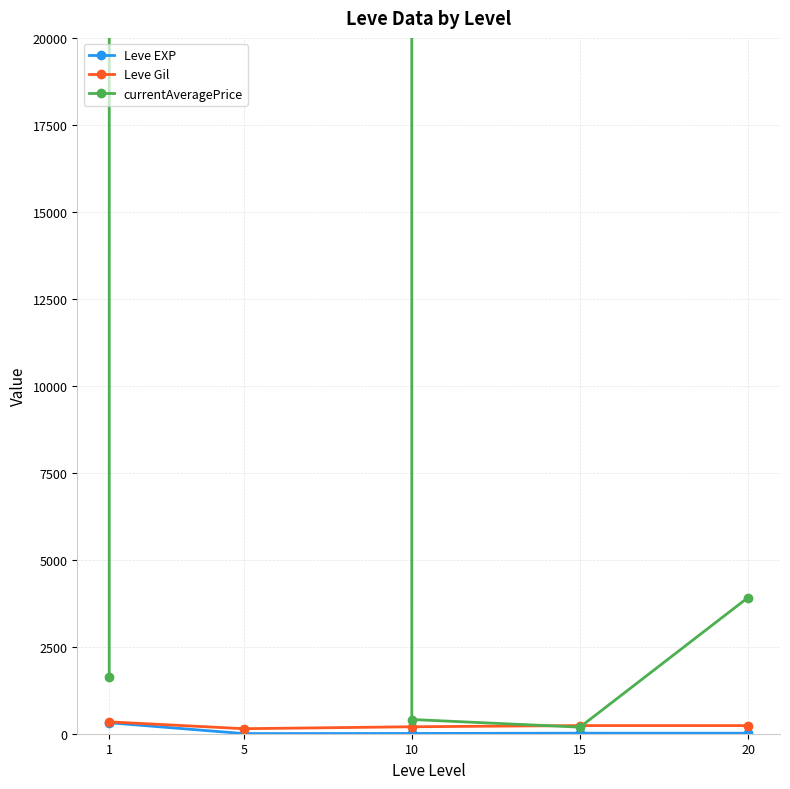

At which label does Leve EXP reach its peak?

1